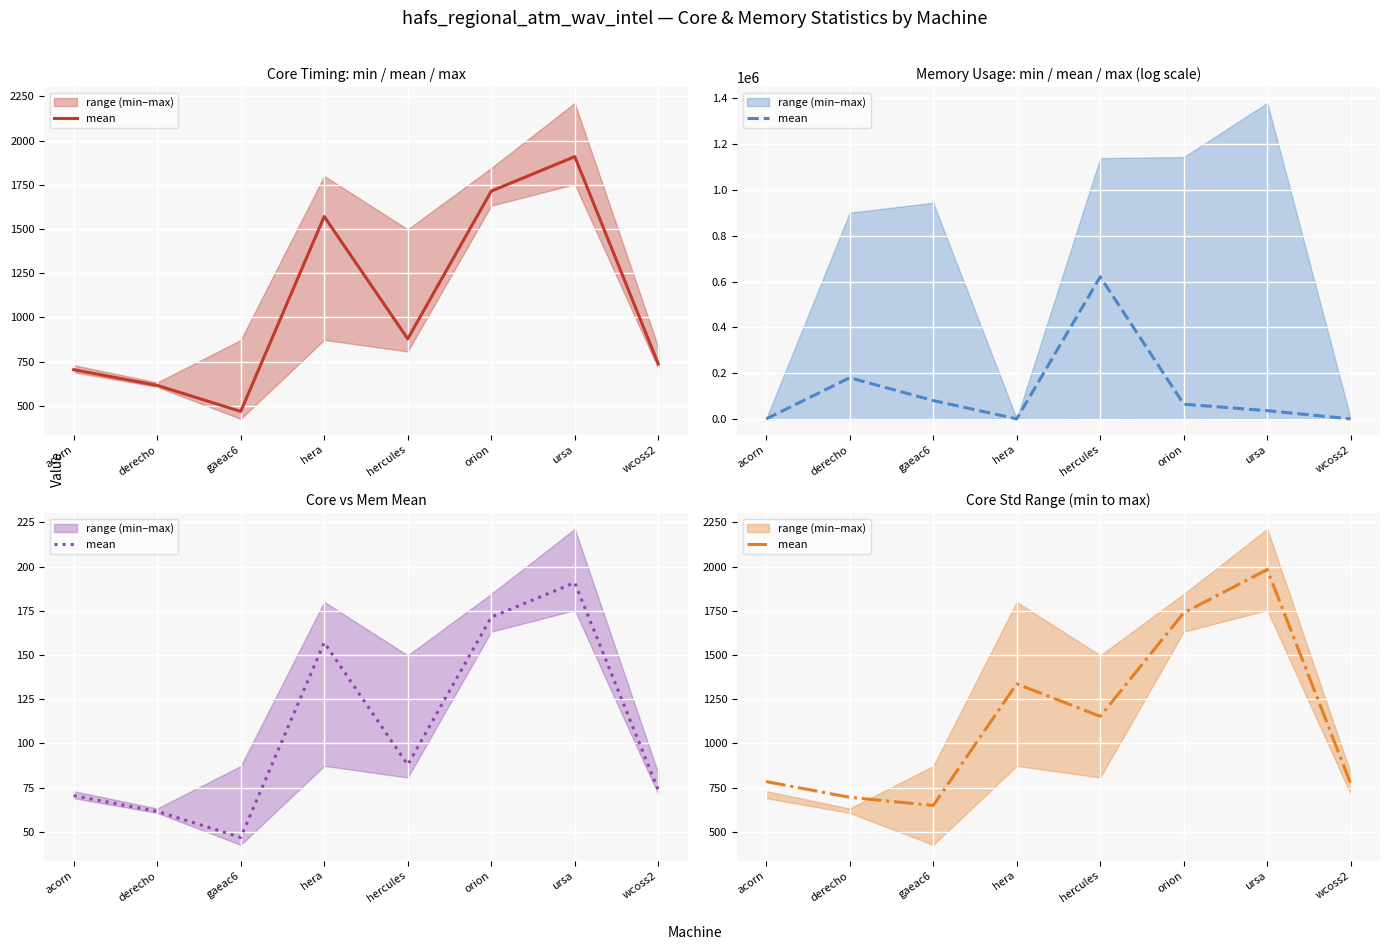

Approximately how many times larger is the value at orion compared to hercules?

1.5